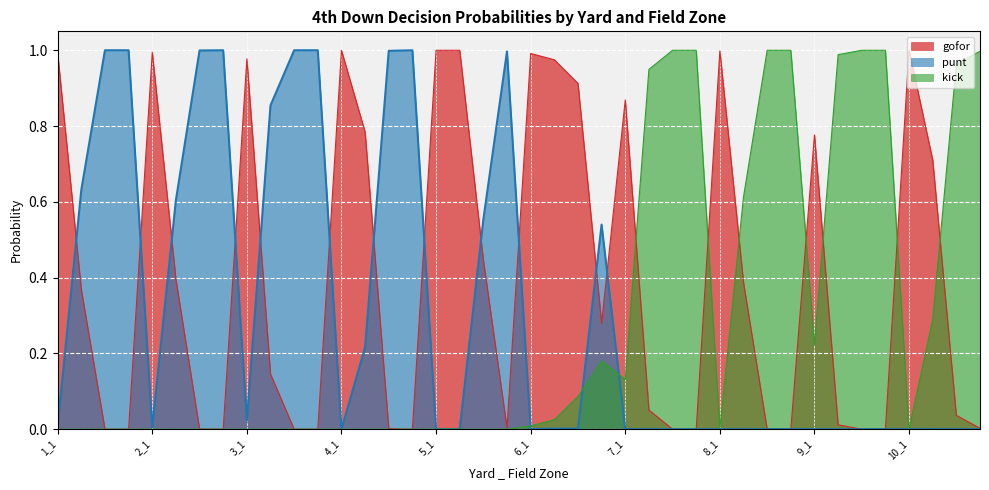

Count the number of data series in this chart.

3